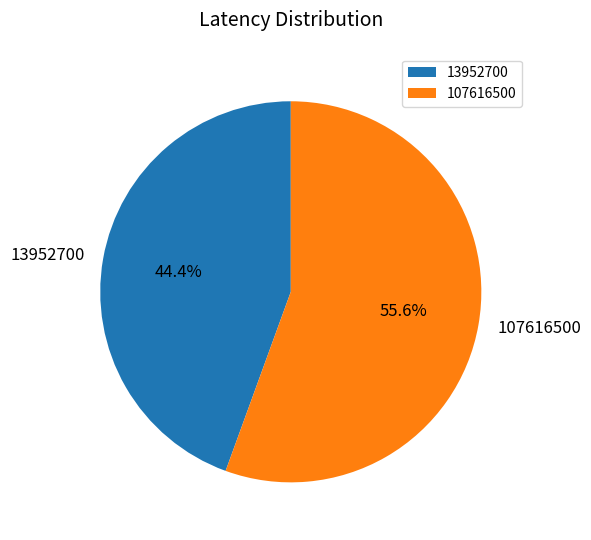

Which has a higher value, 107616500 or 13952700?

107616500